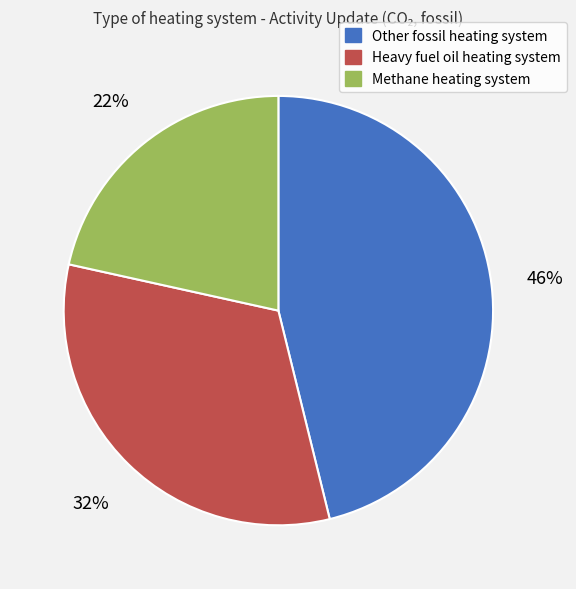

To the nearest percent, what is the average slice percentage?

33%